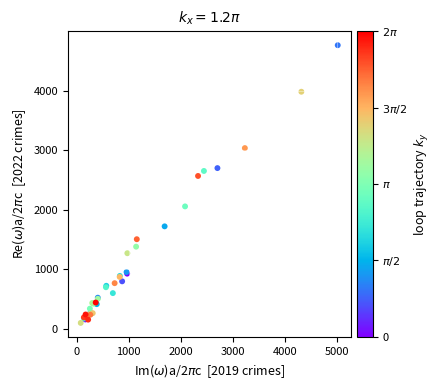

What Y value in the scatter plot is closest to 2430?

2566